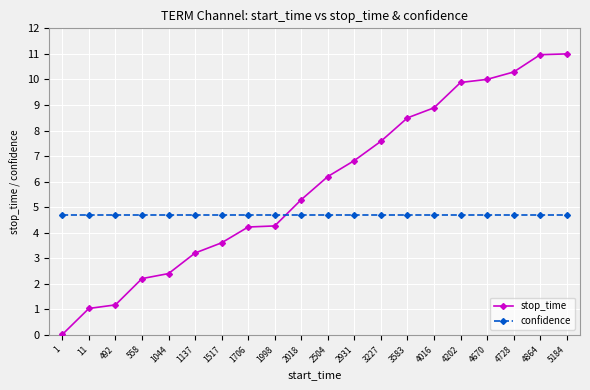

What is the spread (max minus min) of values at 4864?

6.3